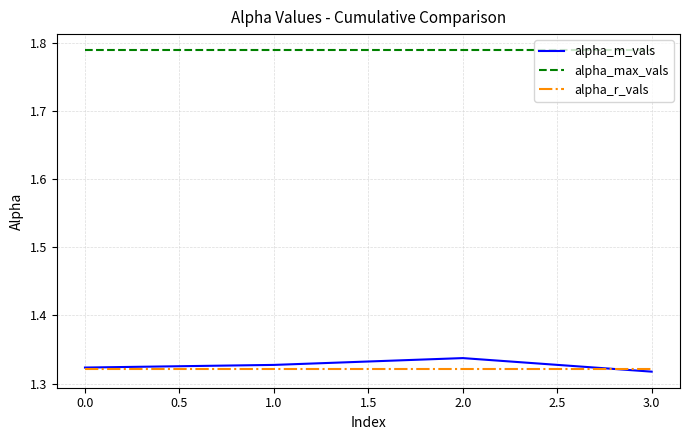

True or false: alpha_max_vals has a value of 0.6 at 1.0.

False